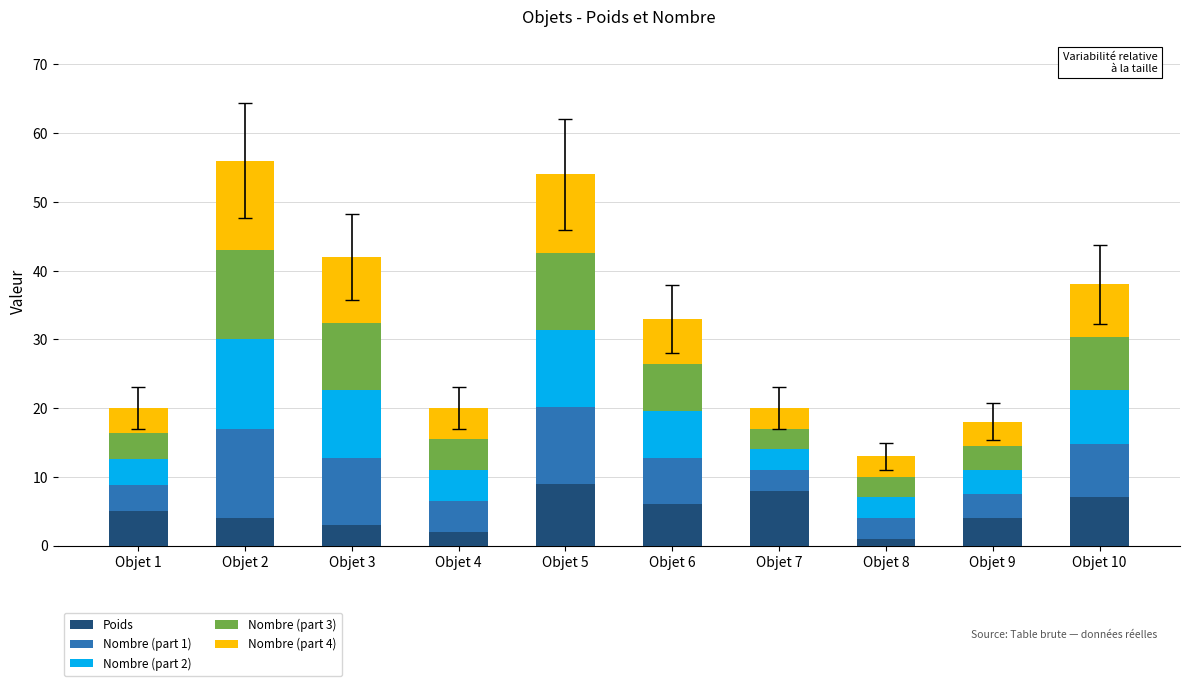

What is the maximum value for Poids?

9.0